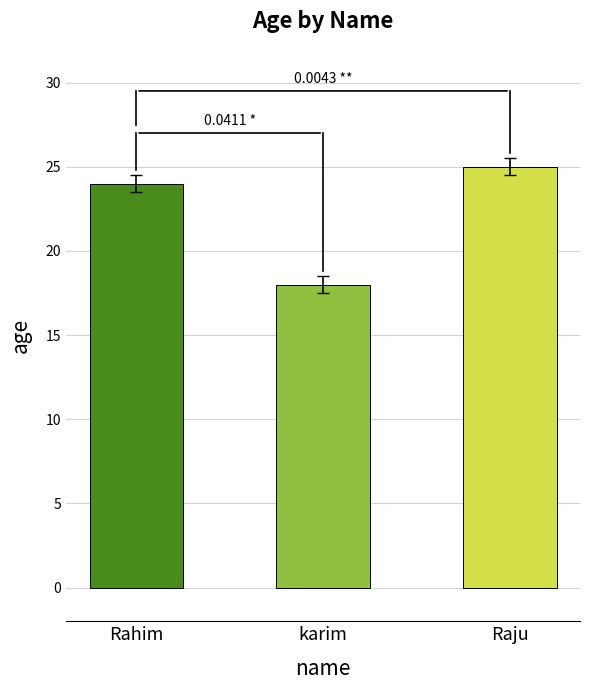

Reading left to right, extract all data points from this chart.

24	18	25